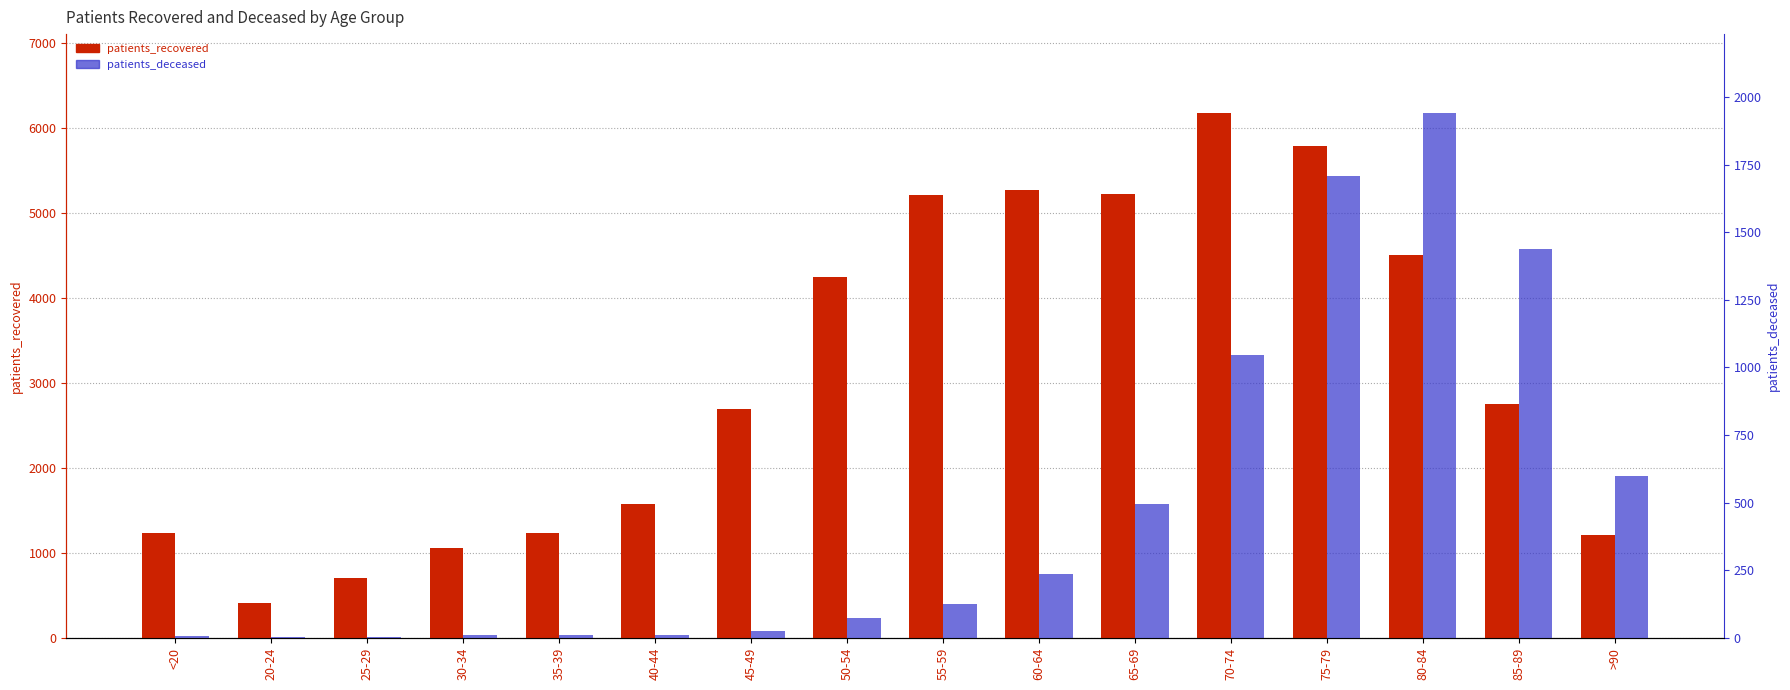

What is the spread (max minus min) of values at 75-79?

4074